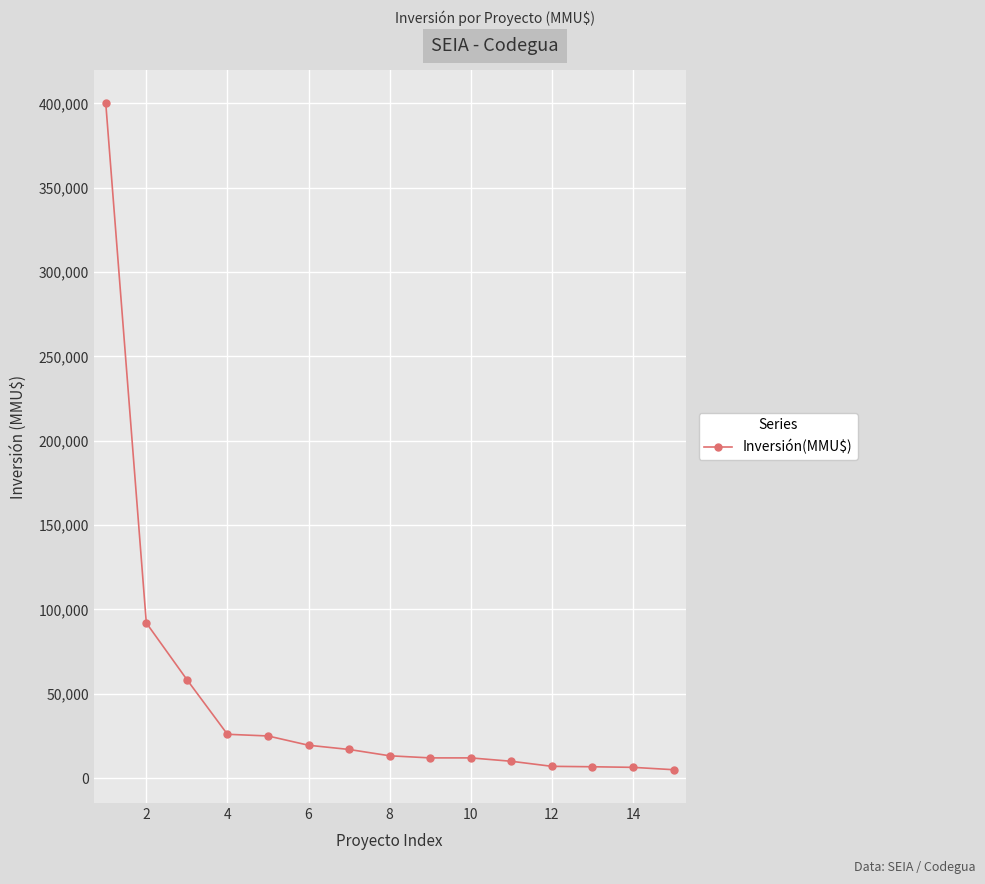

What is the greatest value displayed?

400000